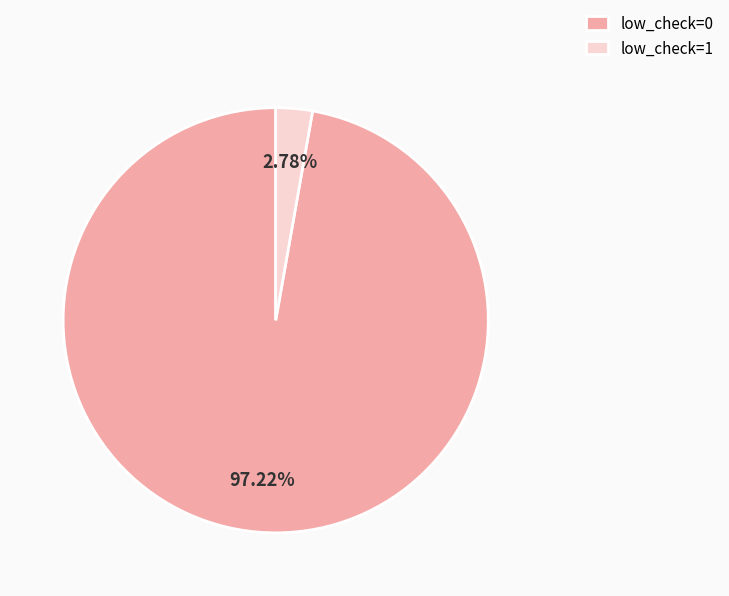

Which category has the biggest portion of the pie?

low_check=0